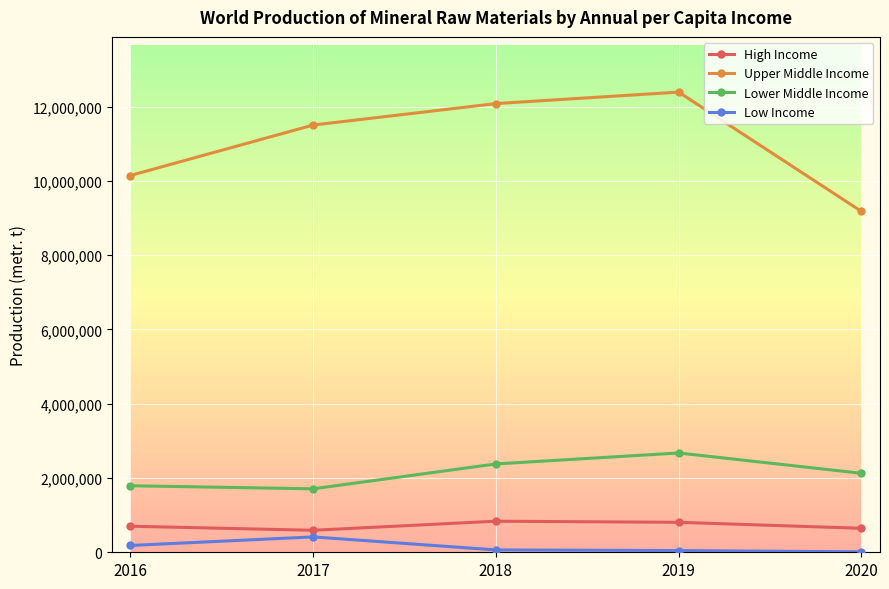

Which category has the highest value across all series?

2019